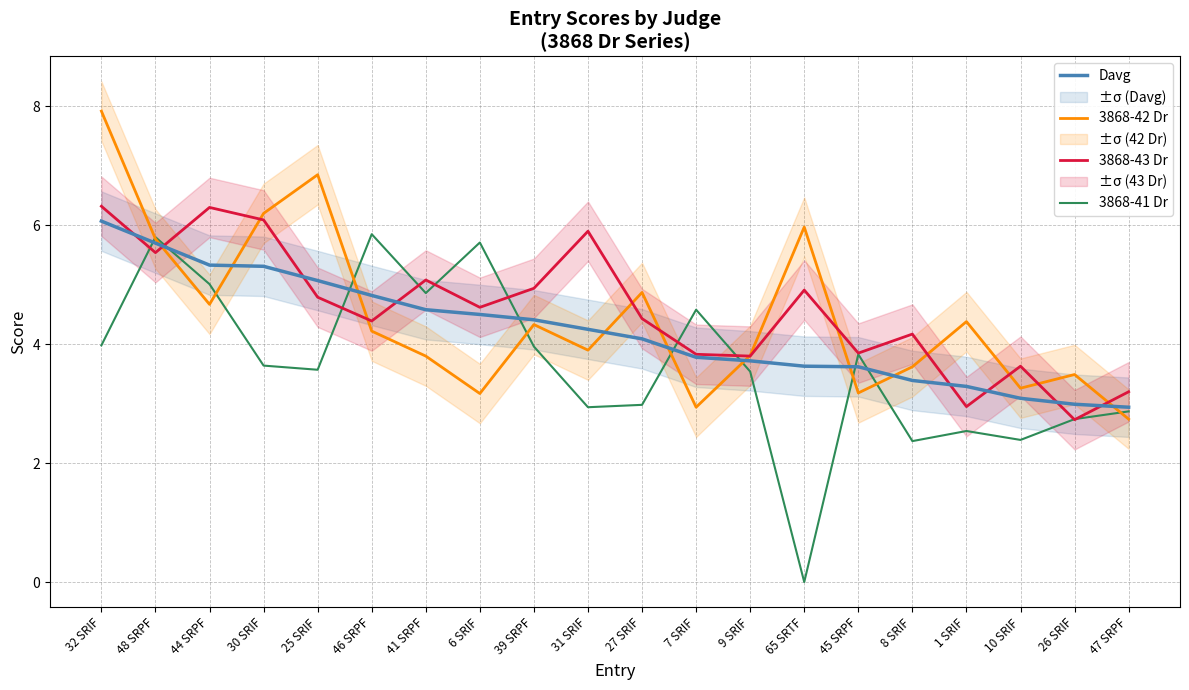

What is the value of the Davg point at the 17th from the left?

3.3